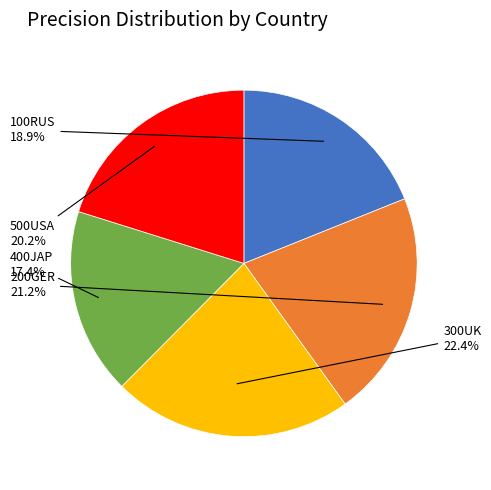

Is there a majority slice in this chart?

No